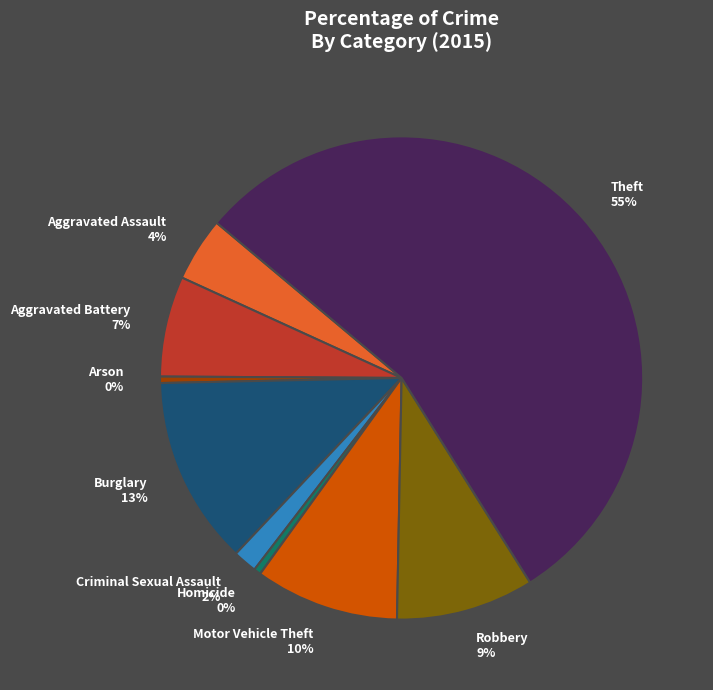

To the nearest percent, what is the combined percentage of Motor Vehicle Theft and Homicide?

10%